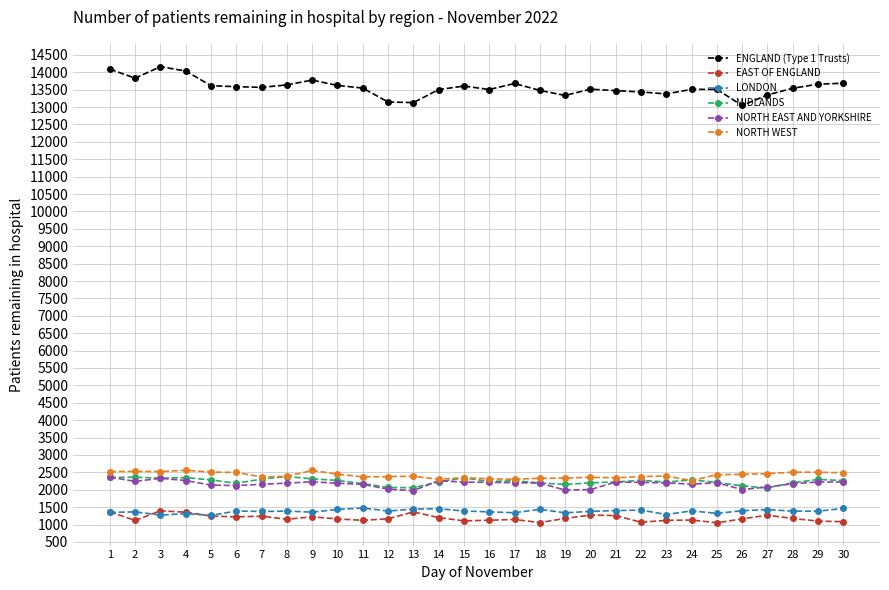

Read the LONDON value at 3, to the nearest 10.

1270